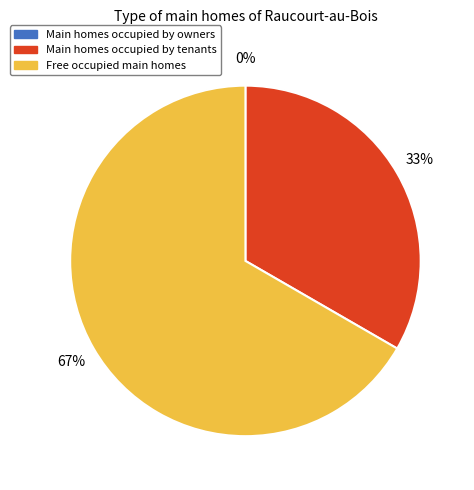

Is it true that 3 is 67% of the pie?

True